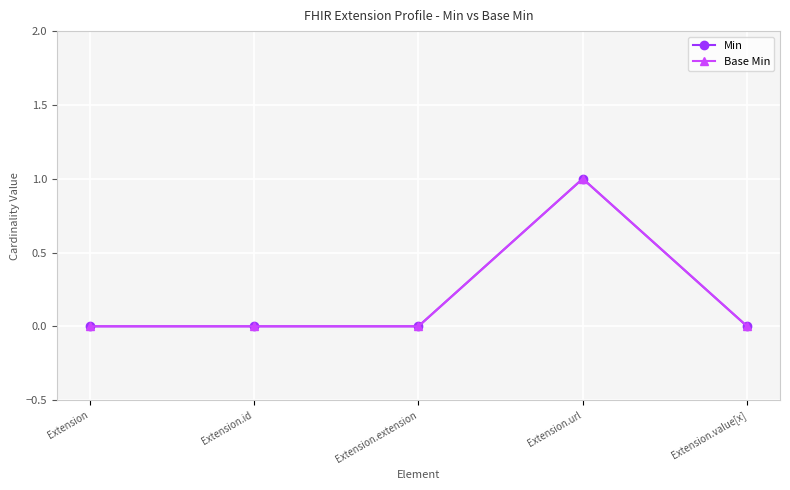

Is this an area chart (filled region under the line)?

No